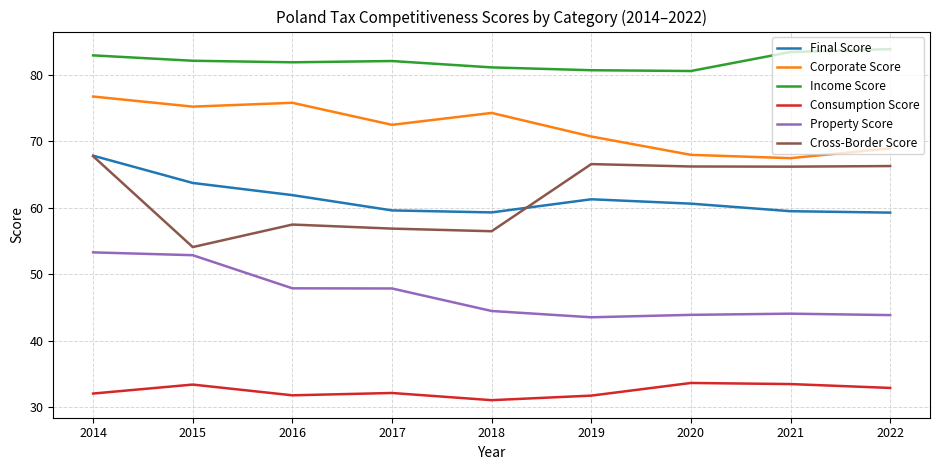

The Corporate Score series shows 74.3 at 2018. True or false?

True